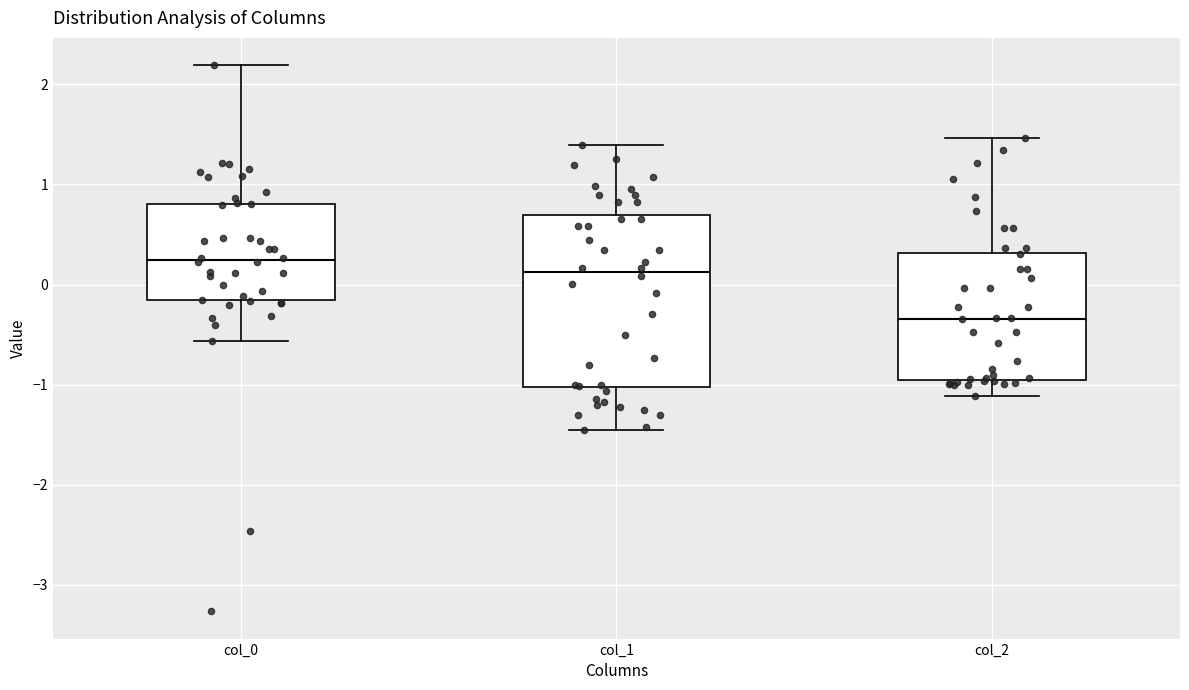

Reading left to right, transcribe this box plot: for each box, give where its median line is, the range the box spans, and where its two whiskers end, as read against the y-axis. The values are not printed on the chart, so give them approximately, as read against the axis.

col_0: median 0.2, box -0.2 to 0.8, whiskers -0.6 to 2.2
col_1: median 0.1, box -1.0 to 0.7, whiskers -1.5 to 1.4
col_2: median -0.3, box -1.0 to 0.3, whiskers -1.1 to 1.5